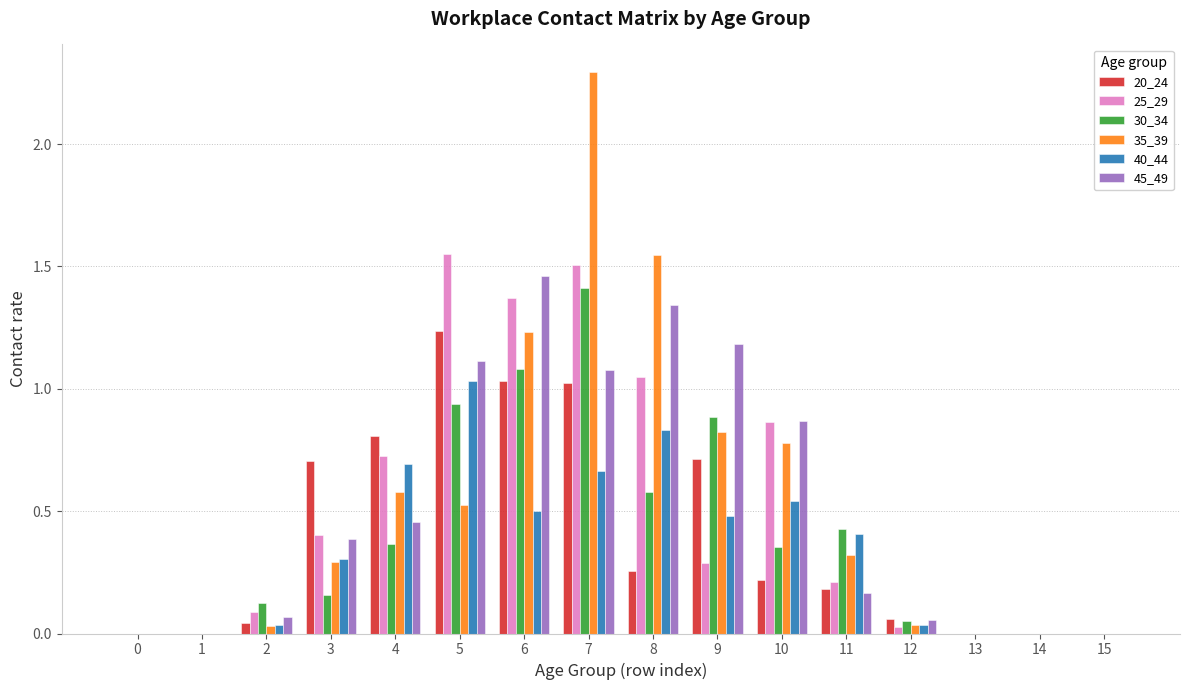

Which category has the highest value across all series?

7